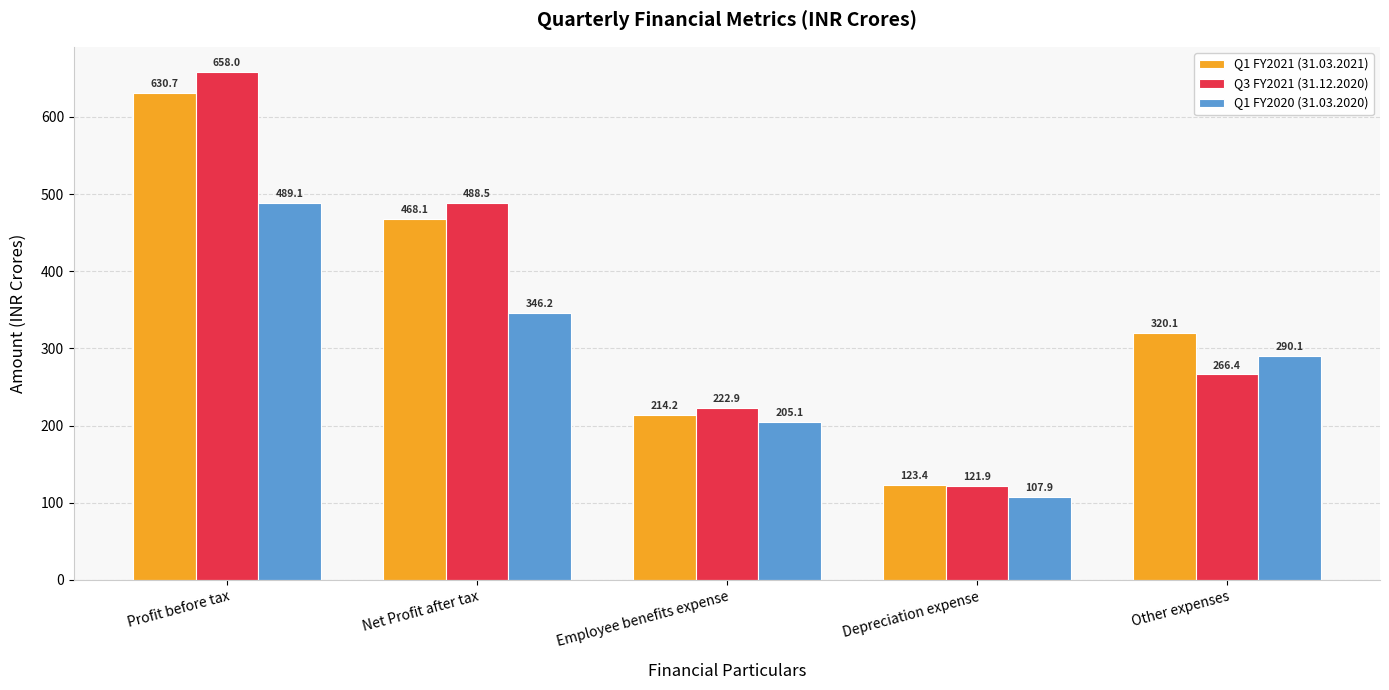

At which label is Q3 FY2021 (31.12.2020) closest to 389?

Net Profit after tax